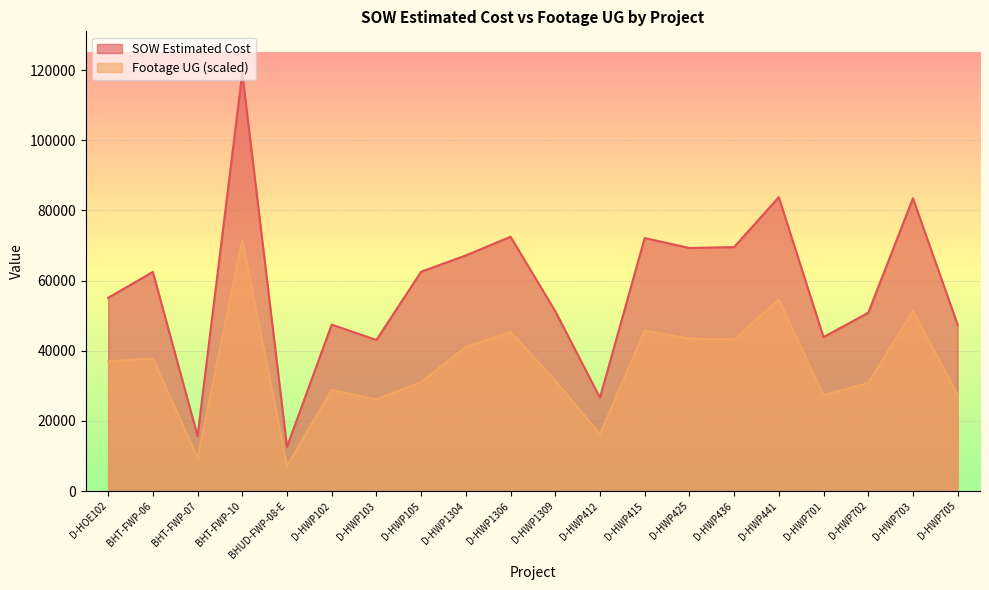

Which series has the largest range (max minus min)?

SOW Estimated Cost